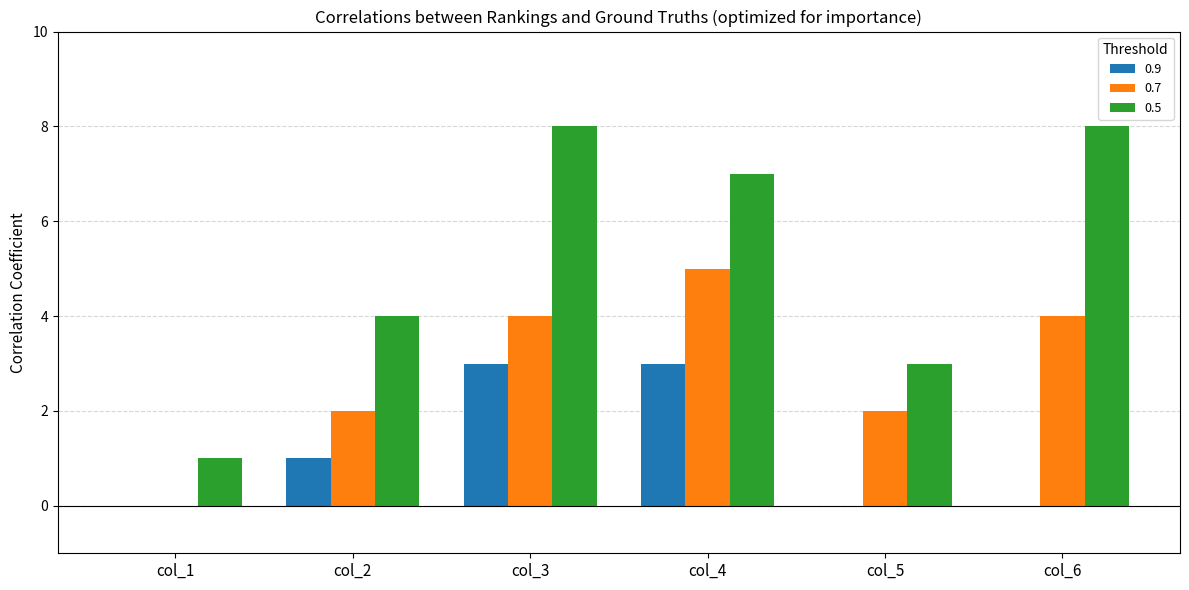

Which series has the largest total across all categories?

0.5